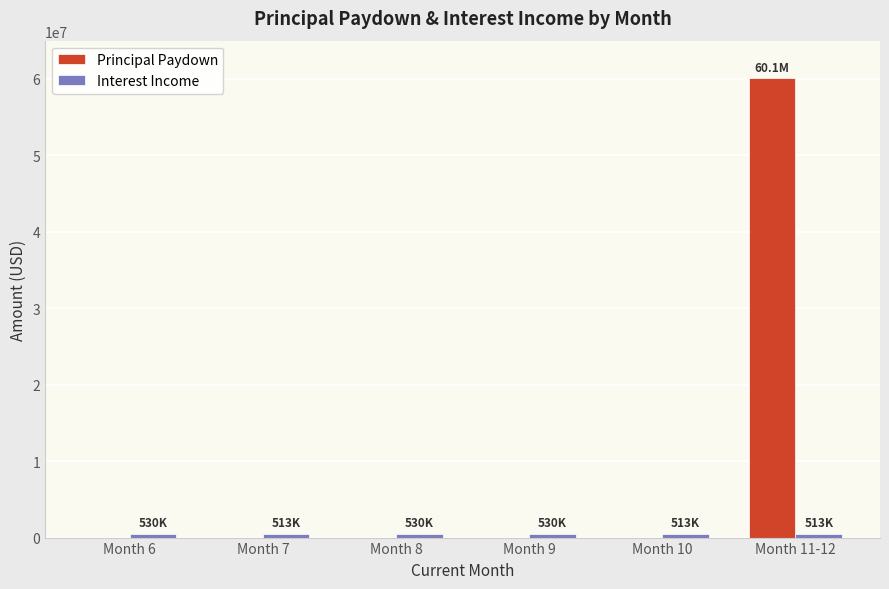

At which category is the sum across all series the highest?

Month 11-12